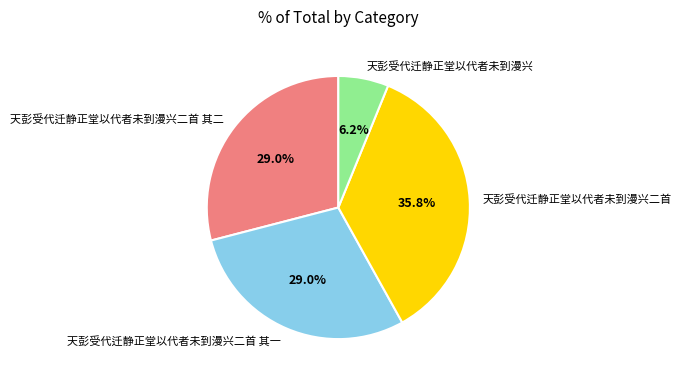

Is there a majority slice in this chart?

No